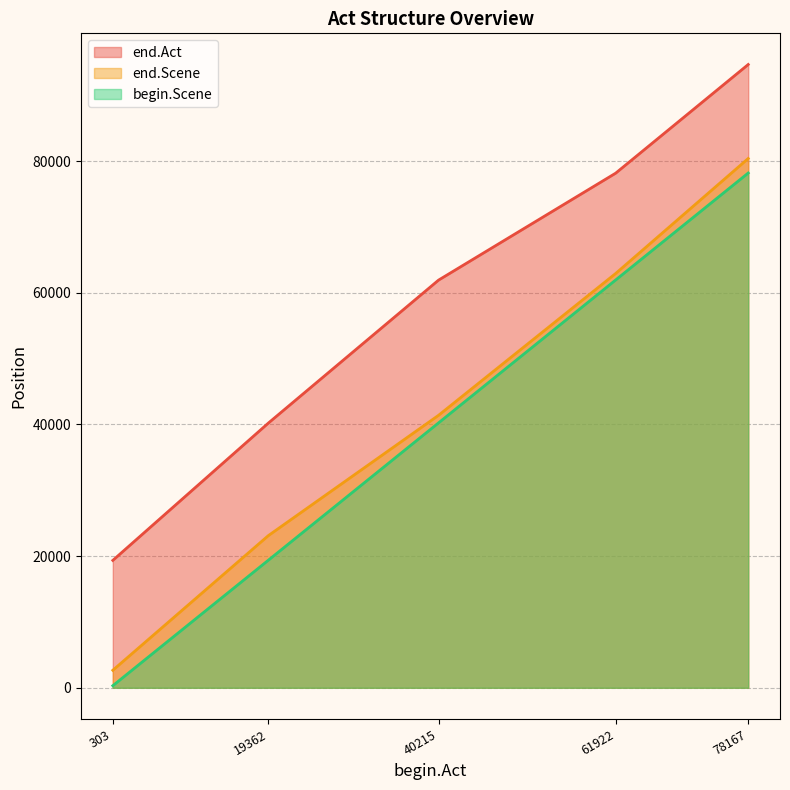

How many series are shown in this chart?

3